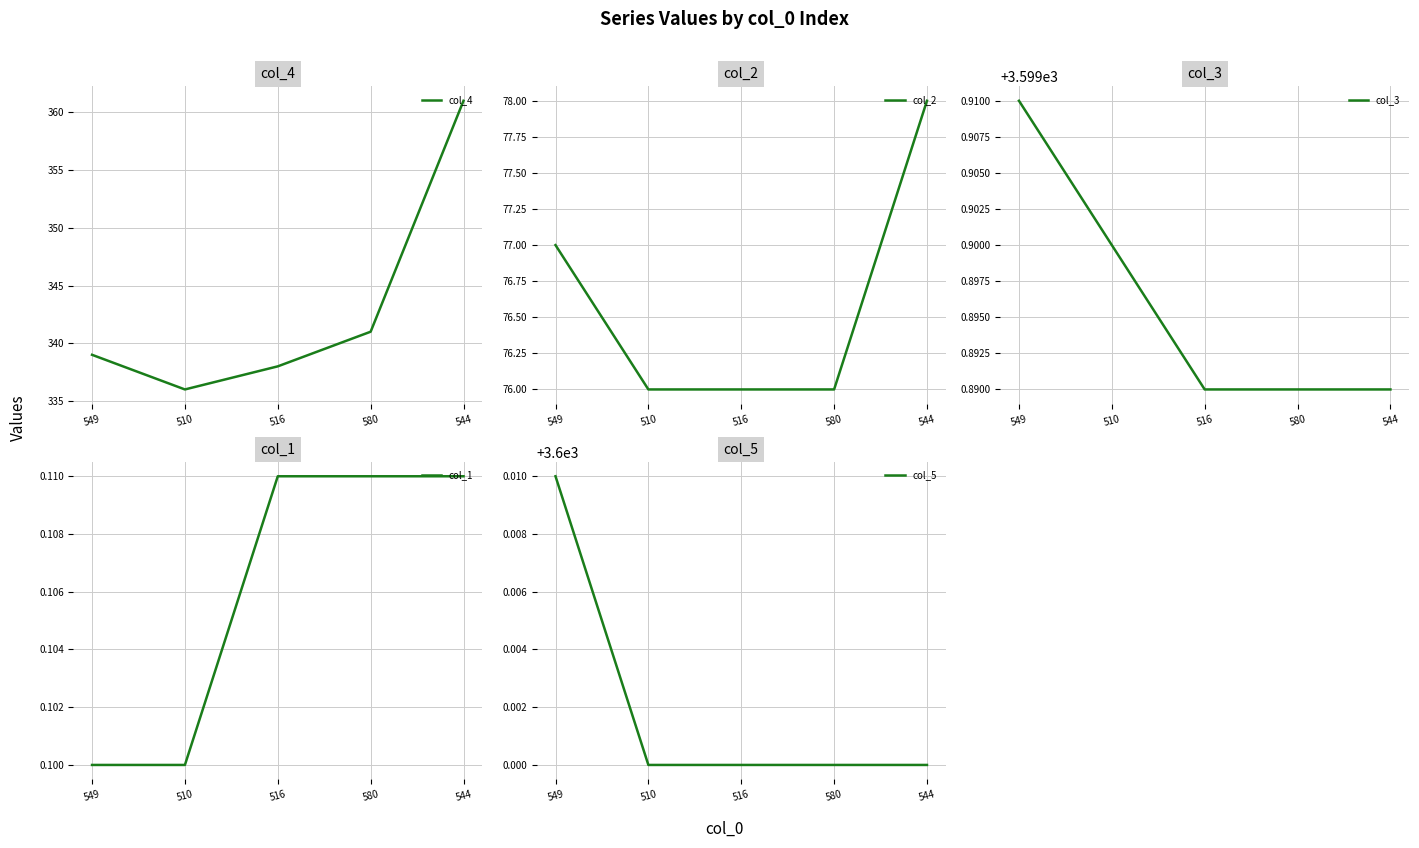

Does the chart display data point markers on the line(s)?

No